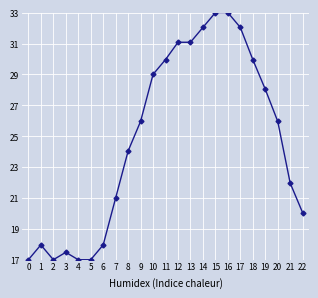

Reading right to left, list all the values displayed in this chart.

20.0	22.0	26.0	28.0	30.0	32.0	33.0	33.0	32.0	31.1	31.1	30.0	29.0	26.0	24.0	21.0	18.0	17.0	17.0	17.5	17.0	18.0	17.0